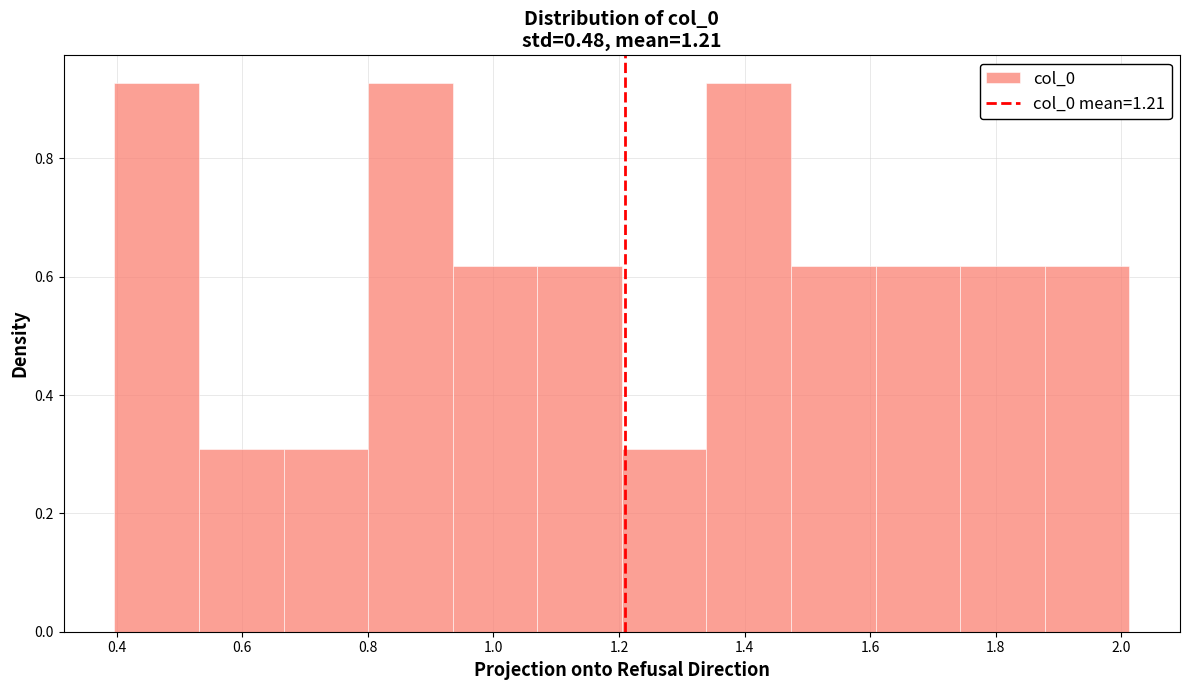

Reading left to right, list every bar in this chart as the range it spans on the x-axis followed by its height. Neither the bar edges nor the heights are printed on the chart, so give them approximately, as read against the axes.

0.40 to 0.54: 0.92
0.54 to 0.66: 0.30
0.66 to 0.80: 0.30
0.80 to 0.94: 0.92
0.94 to 1.06: 0.62
1.06 to 1.20: 0.62
1.20 to 1.34: 0.30
1.34 to 1.48: 0.92
1.48 to 1.60: 0.62
1.60 to 1.74: 0.62
1.74 to 1.88: 0.62
1.88 to 2.02: 0.62